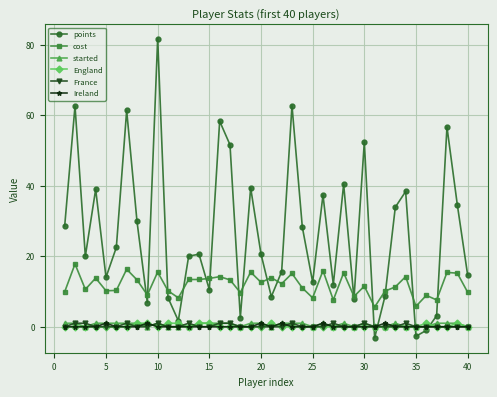

What is the highest value of the cost series?

17.8